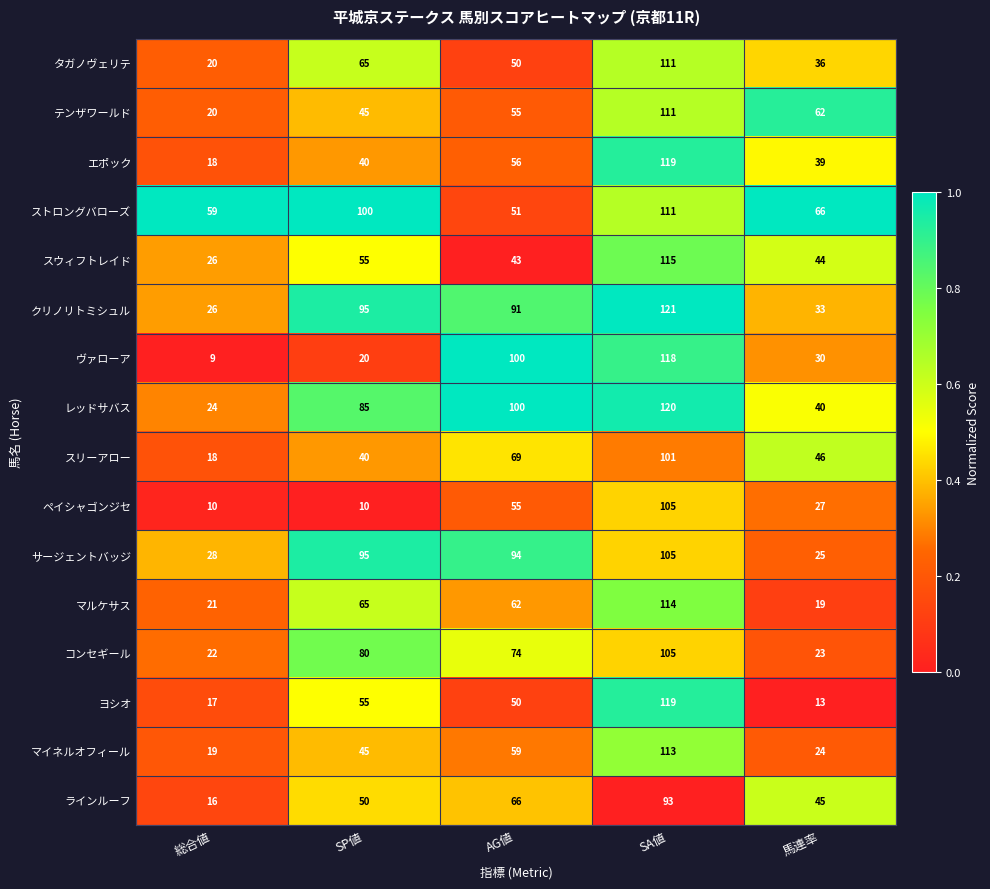

List the labels in order of ストロングバローズ value, largest first.

SA値, SP値, 馬連率, 総合値, AG値